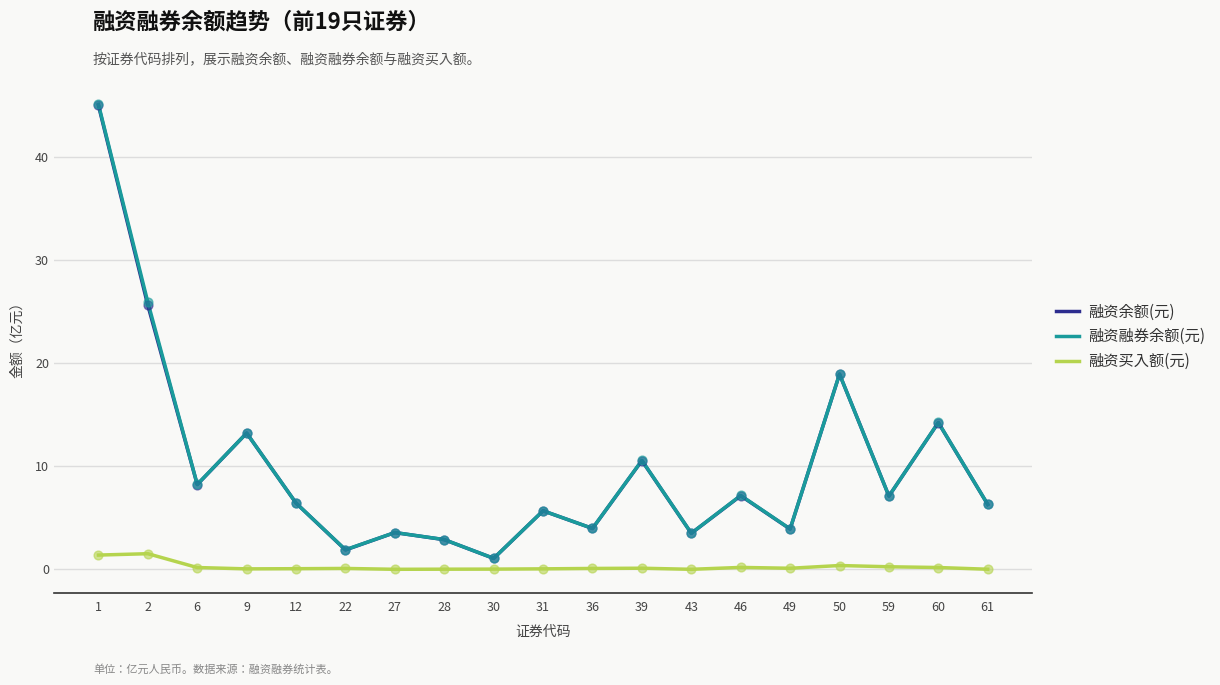

Which series has the widest spread of values?

融资融券余额(元)